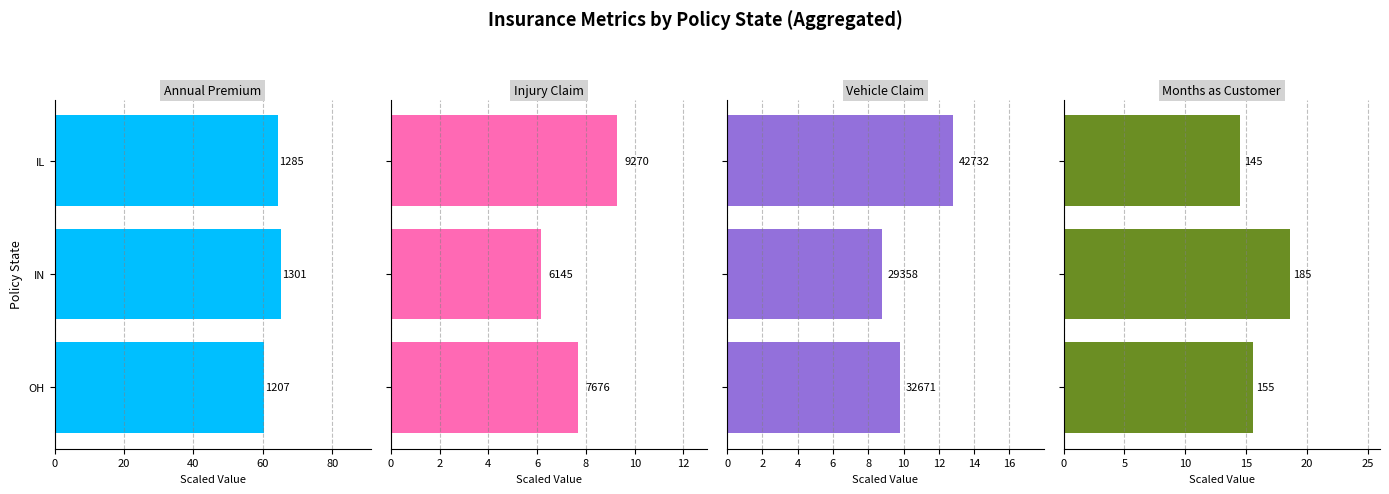

Reading right to left, transcribe all the data shown in this chart.

Annual Premium: 64.3	65.1	60.4
Injury Claim: 9.3	6.1	7.7
Vehicle Claim: 12.8	8.8	9.8
Months as Customer: 14.5	18.6	15.5